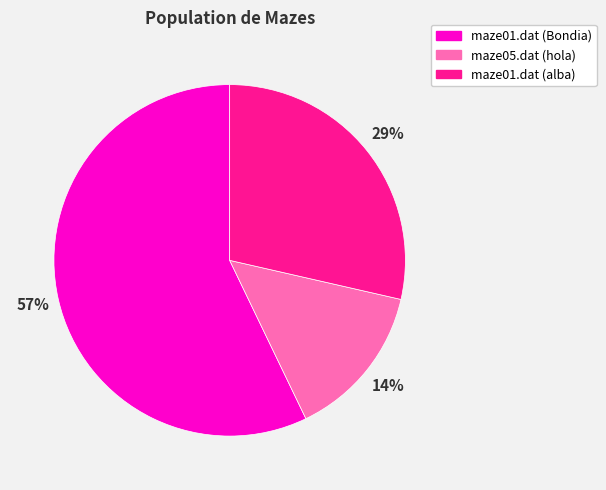

Is there any slice that represents more than half of the pie?

Yes